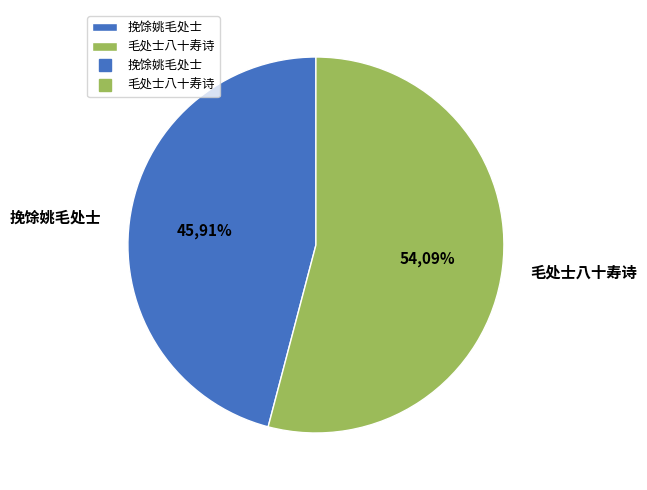

Does 毛处士八十寿诗 account for over 50% of the chart?

Yes